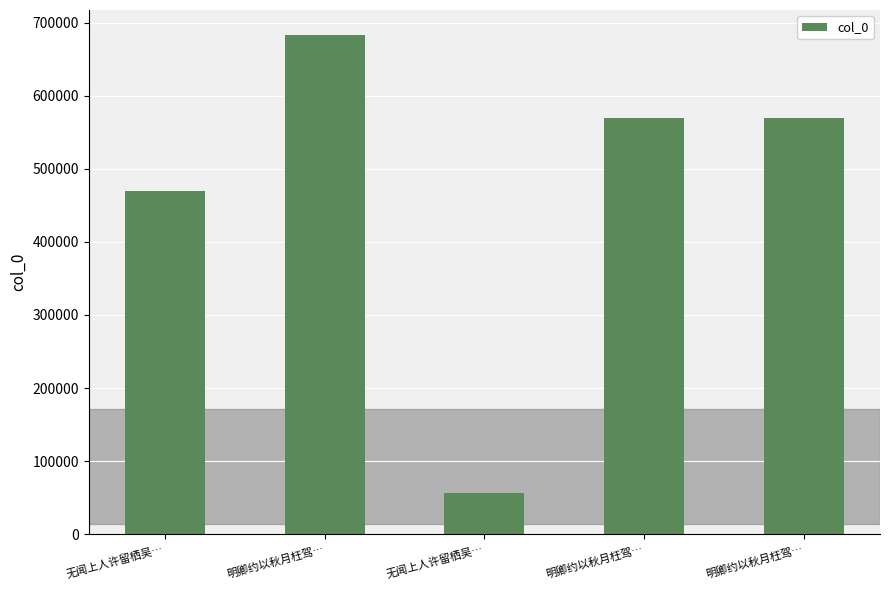

Reading right to left, list all the values displayed in this chart.

569559	569558	55594	683535	470420